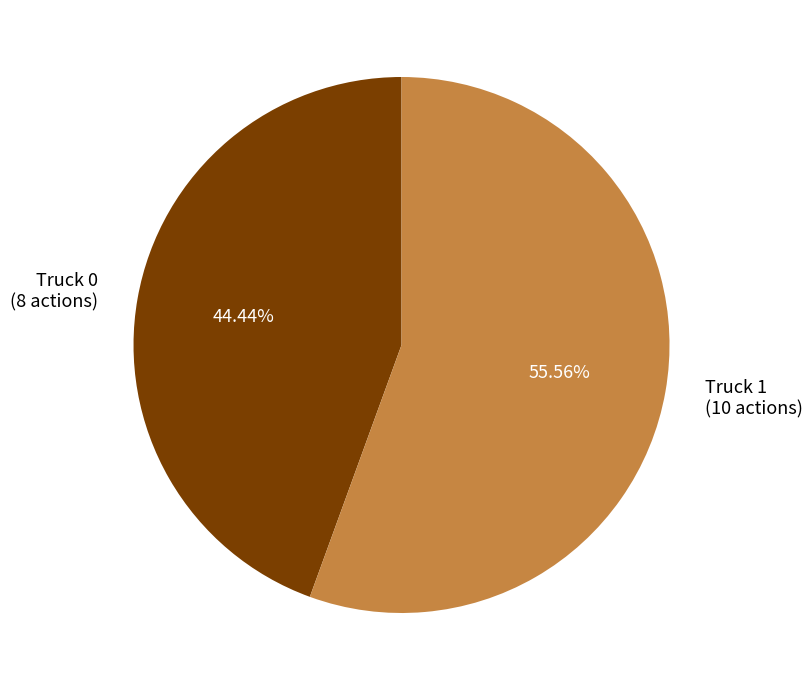

Which category has the smallest portion of the pie?

Truck 0